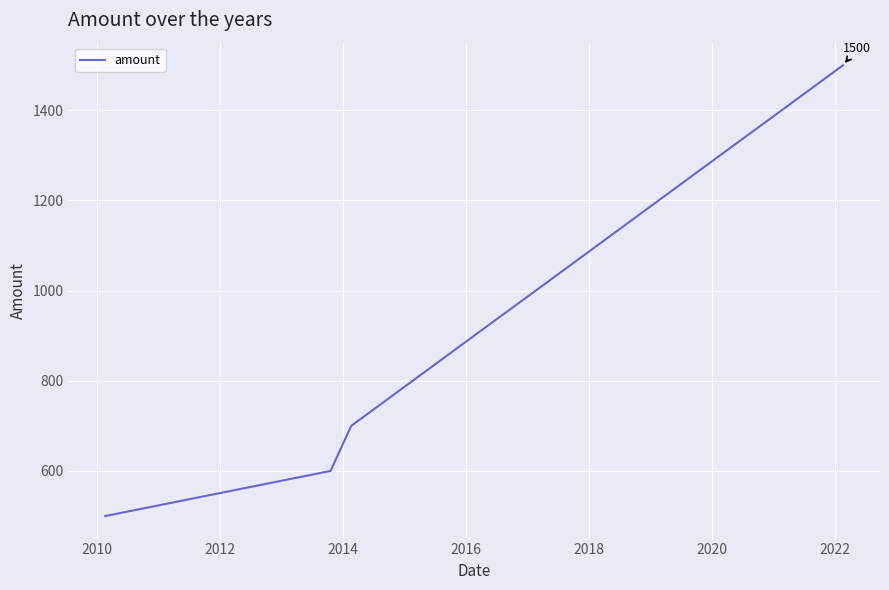

What is the smallest value displayed?

500